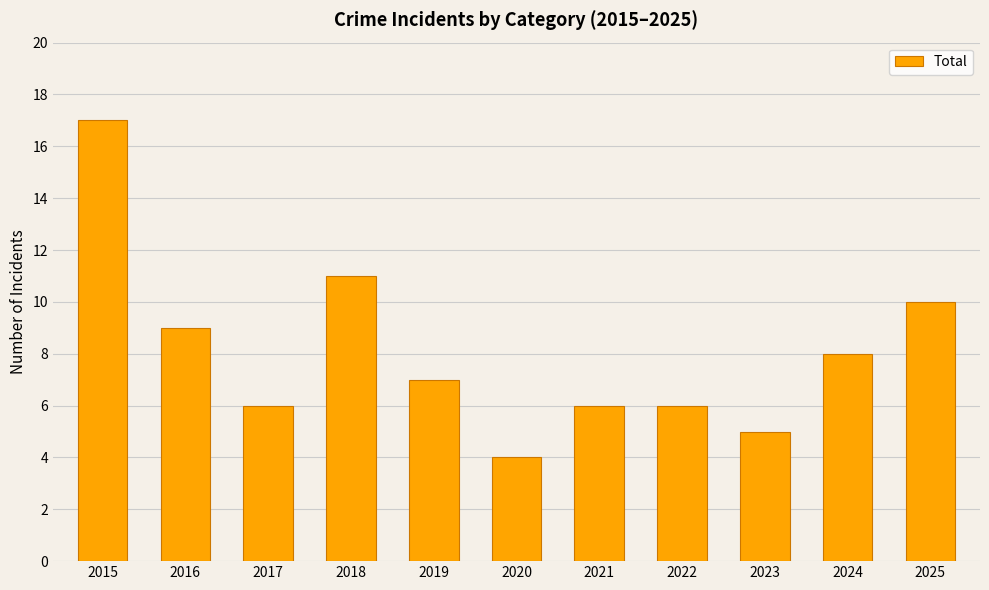

True or false: the data shows 5 at 2018.

False